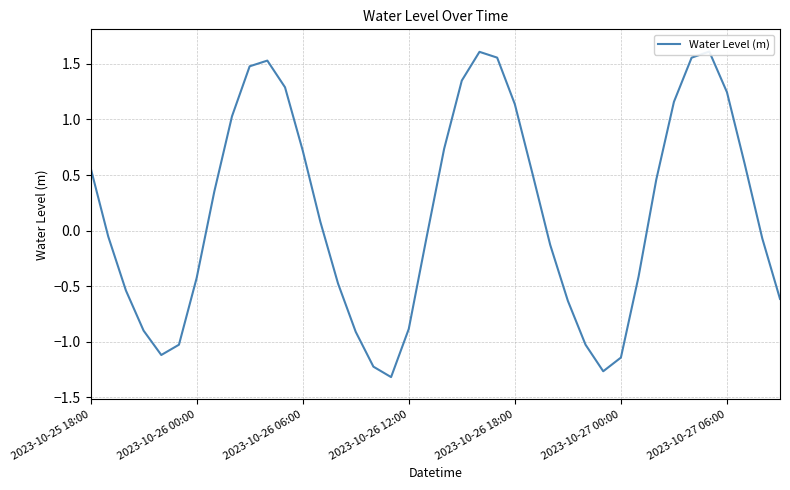

How many values are above zero?

20